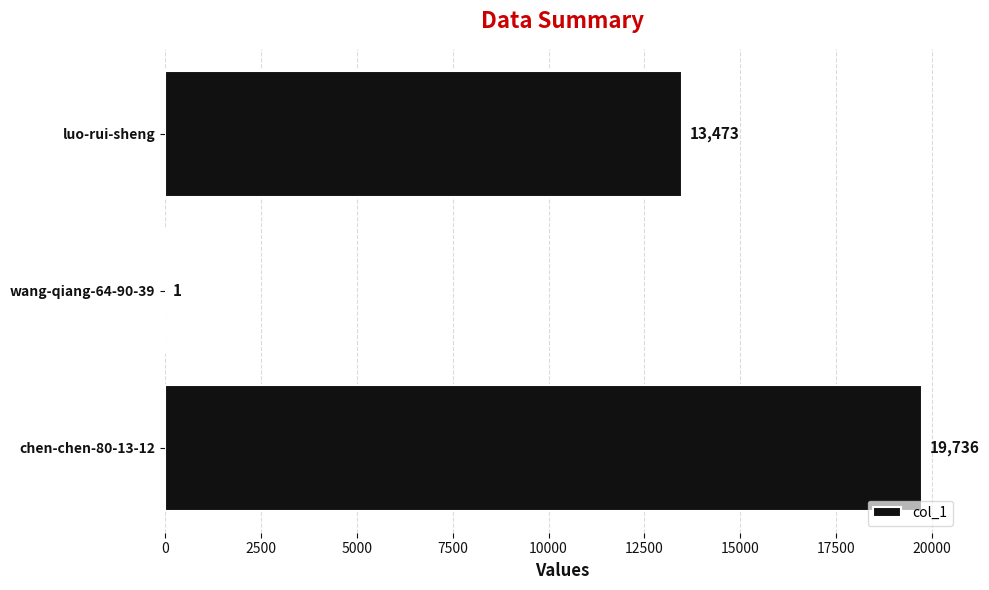

What is the approximate value at chen-chen-80-13-12, to the nearest 100?

19700